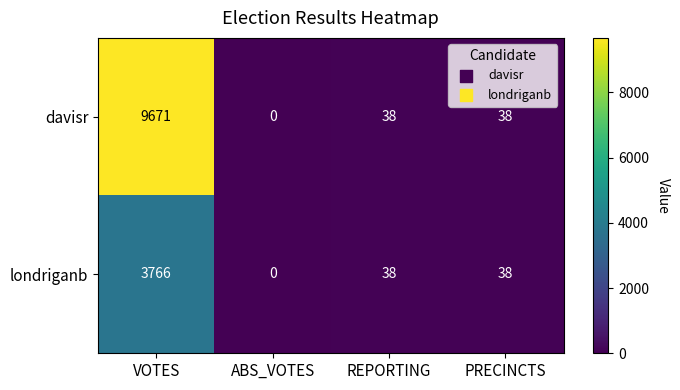

Reading left to right, transcribe all the data shown in this chart.

davisr: VOTES=9671	ABS_VOTES=0	REPORTING=38	PRECINCTS=38
londriganb: VOTES=3766	ABS_VOTES=0	REPORTING=38	PRECINCTS=38